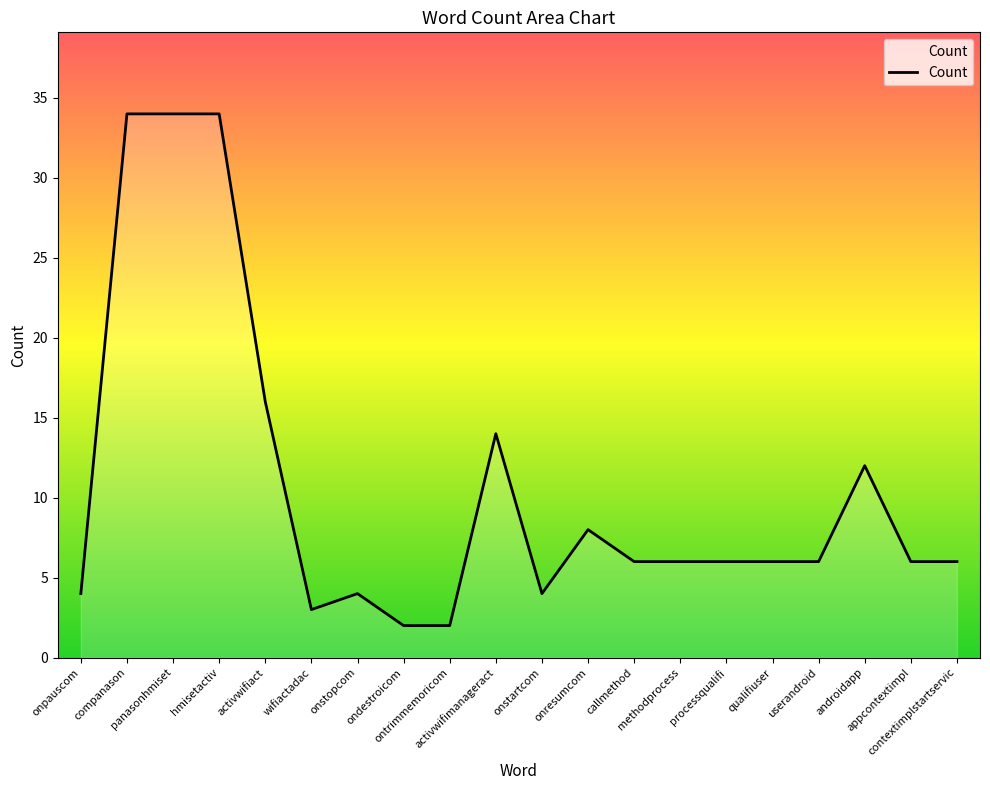

What is the difference between the maximum and minimum values?

32